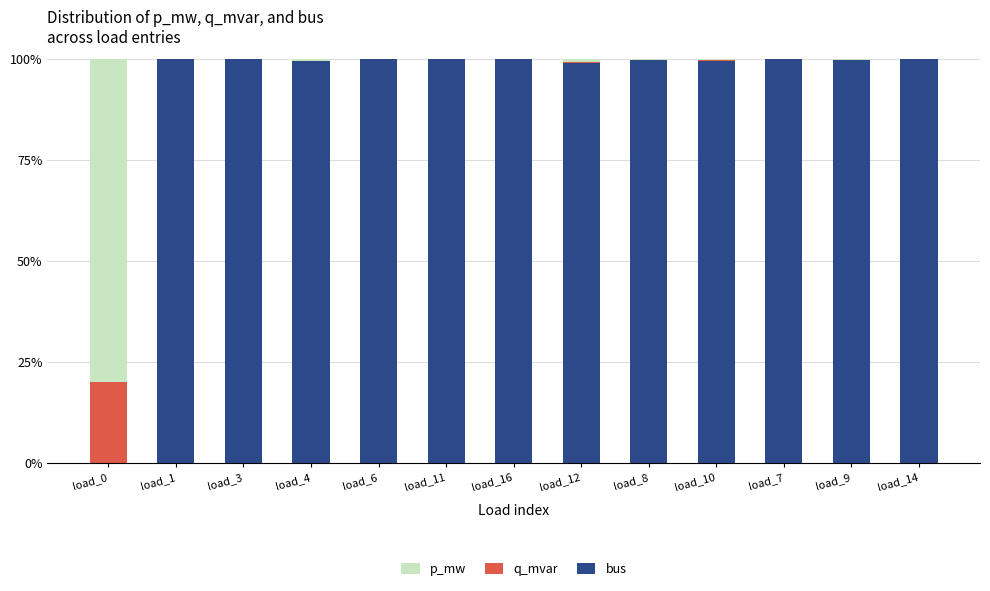

How many distinct data groups are displayed?

3